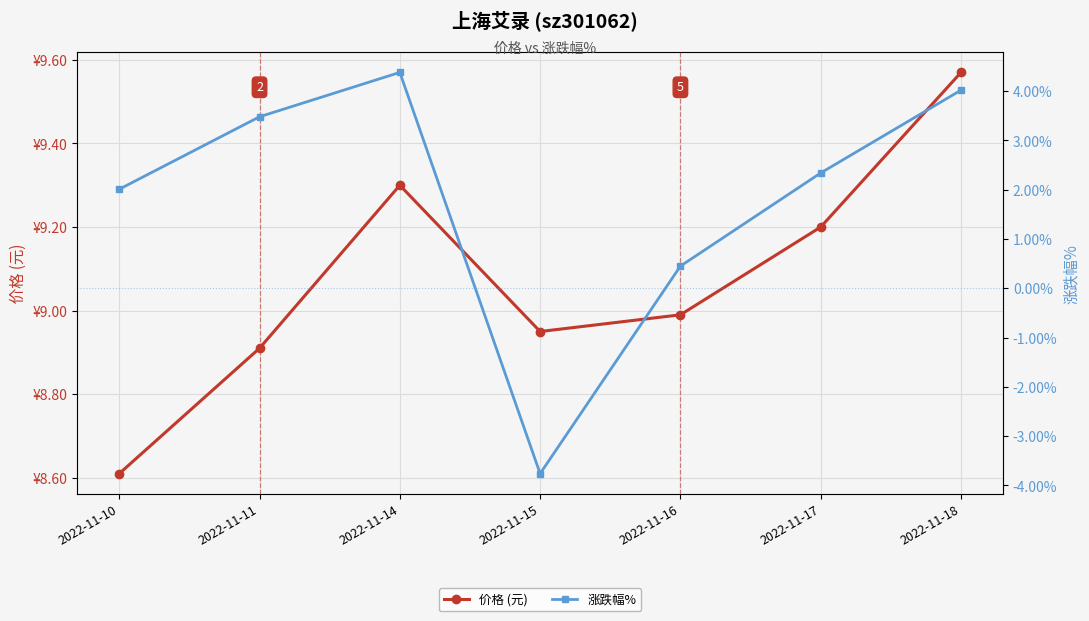

The value of 价格 (元) at 2022-11-17 is 16.0. True or false?

False